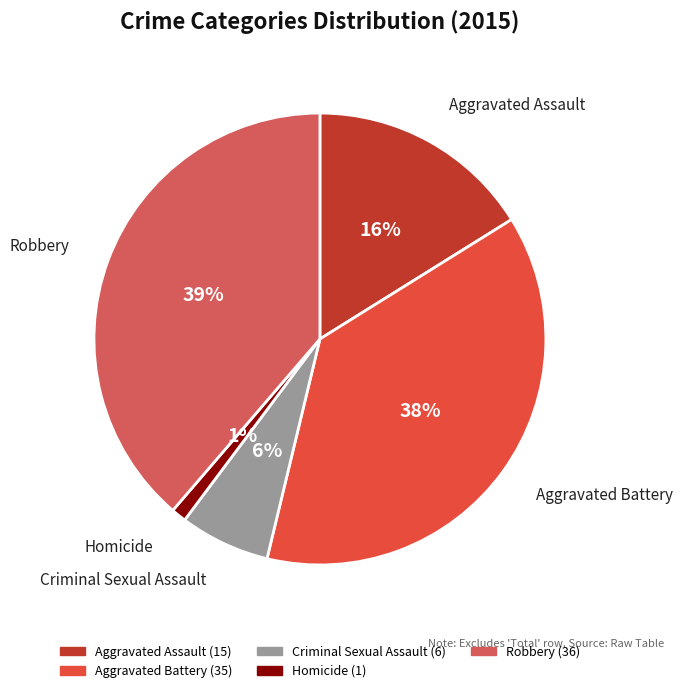

To the nearest percent, what is the difference between the largest and smallest slice percentages?

38%